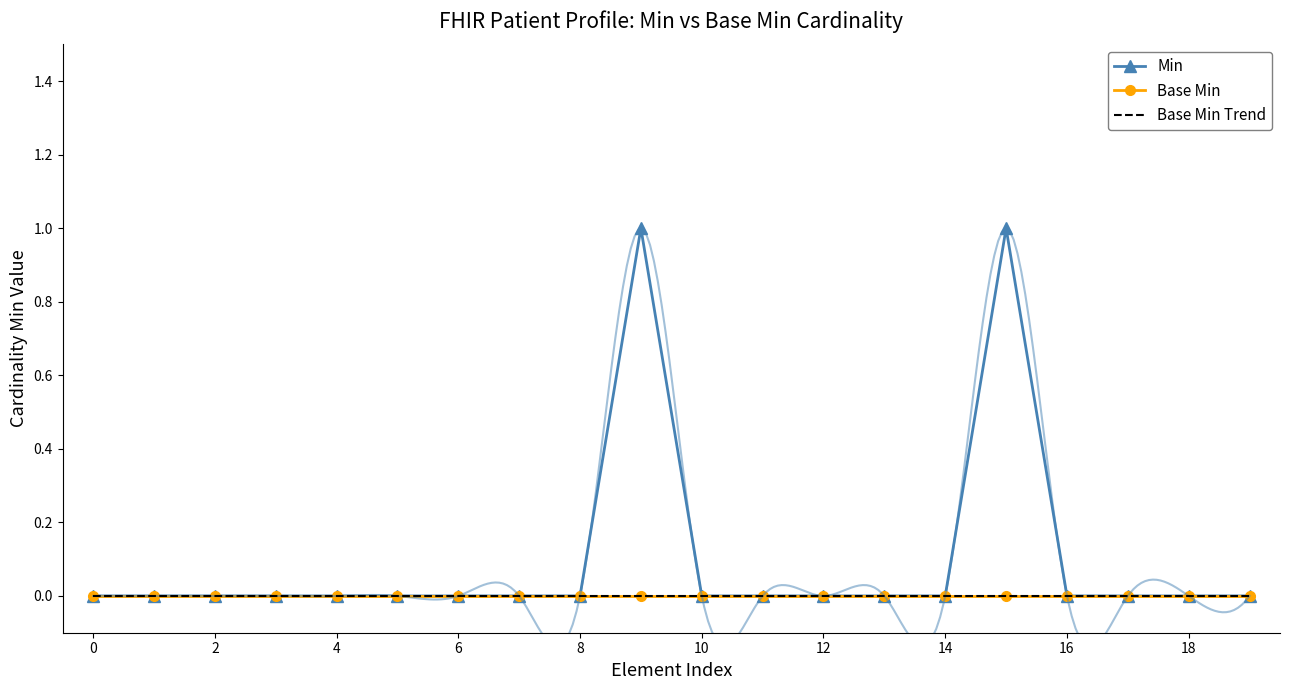

Is it true that Base Min equals 0 at 4?

True